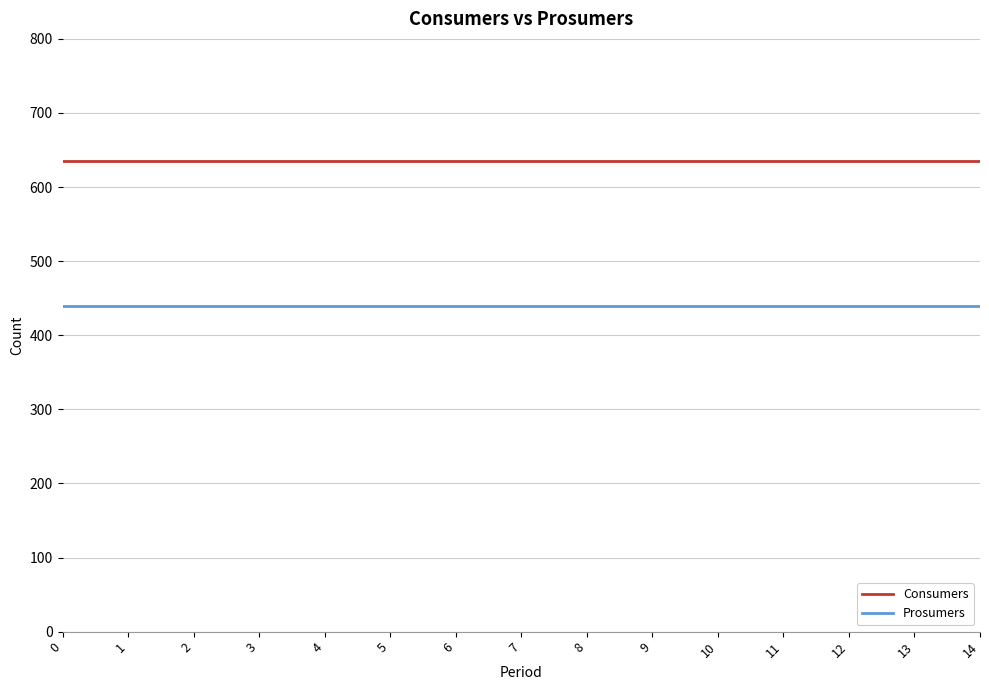

What is the spread (max minus min) of values at 7?

195